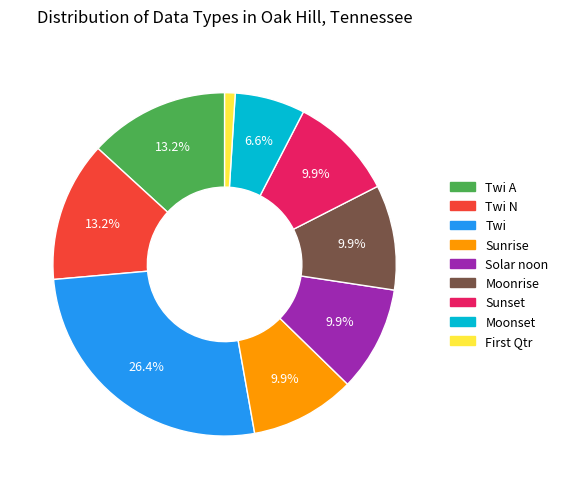

What is the smallest slice in the pie chart?

First Qtr